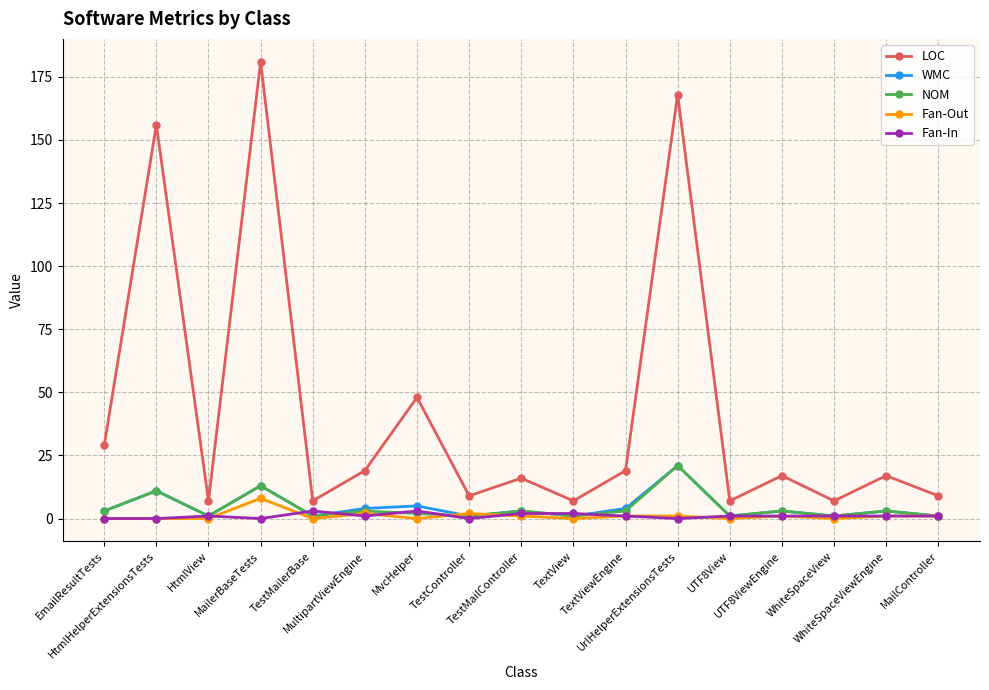

What is the difference between the second highest and second lowest values in the WMC series?

12